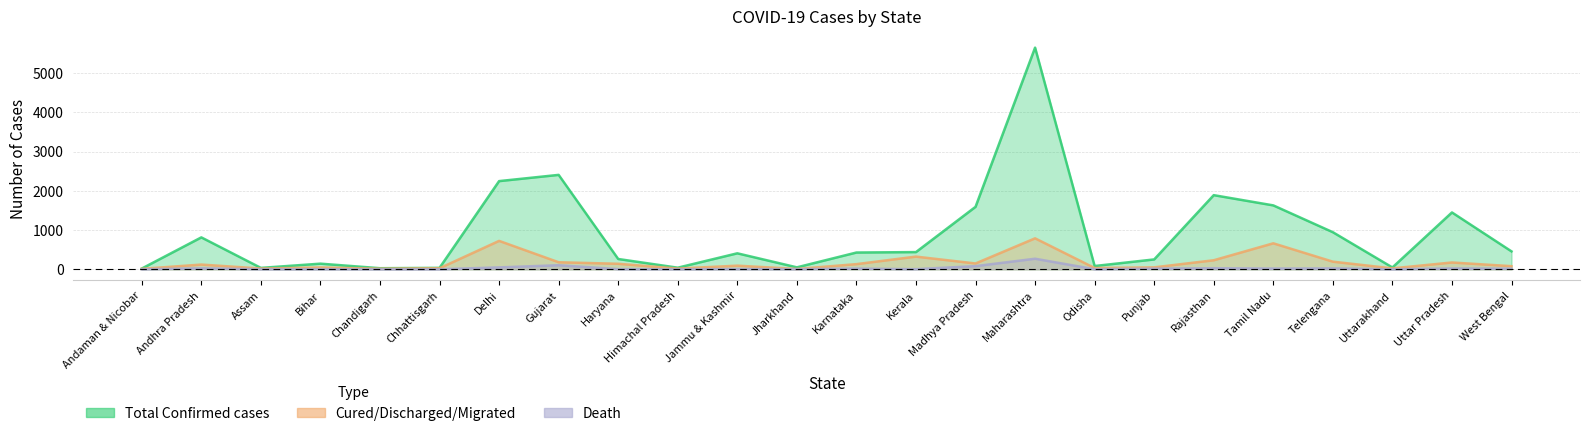

True or false: Total Confirmed cases has a value of 1449 at Uttar Pradesh.

True